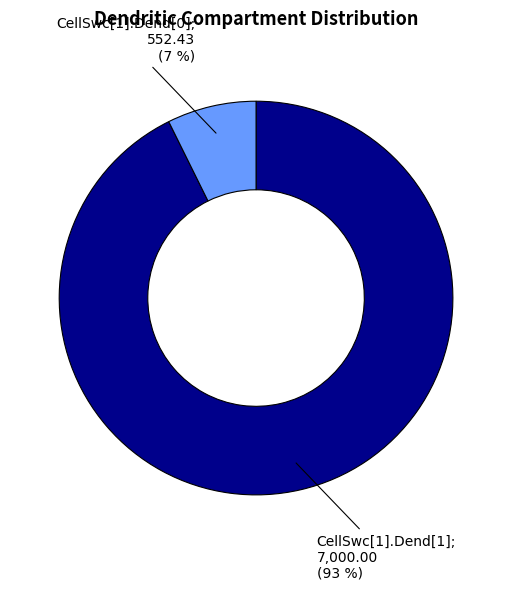

Count the number of slices in the pie.

2